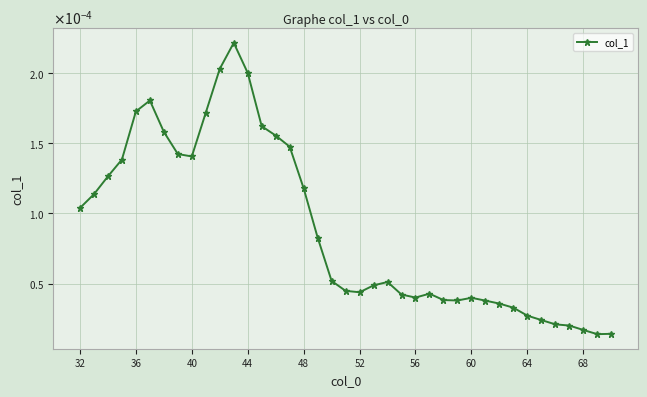

Does the chart have visible grid lines?

Yes